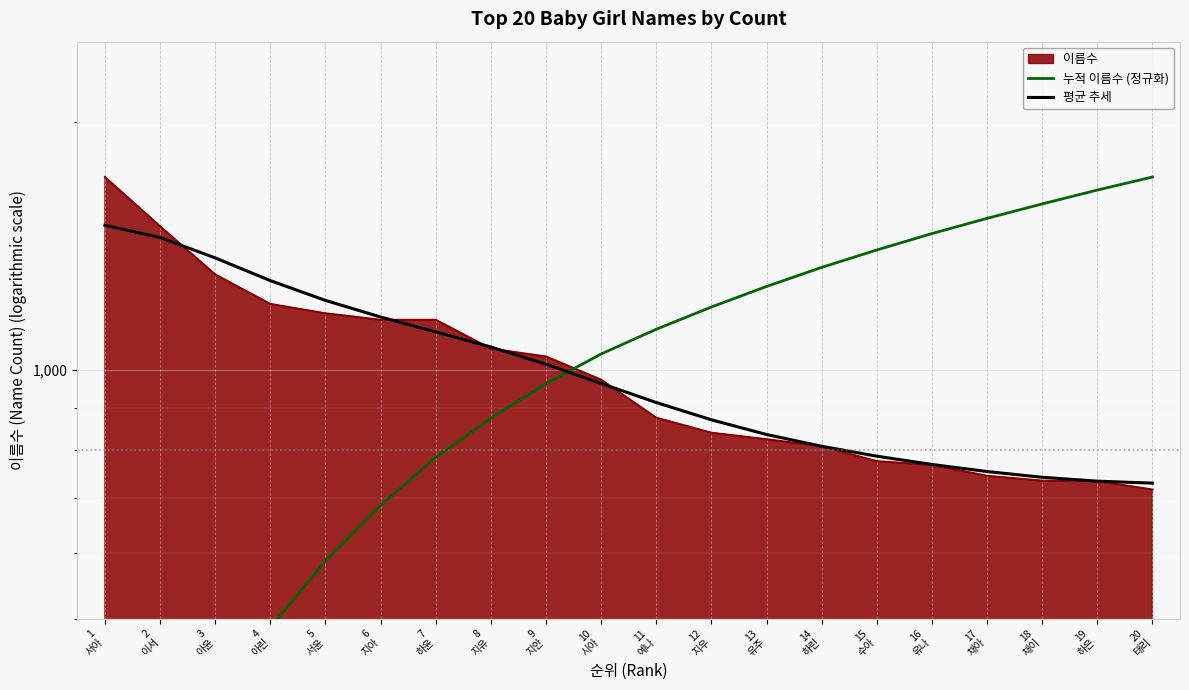

How many intersections are there between 평균 추세 and 누적 이름수 (정규화)?

1